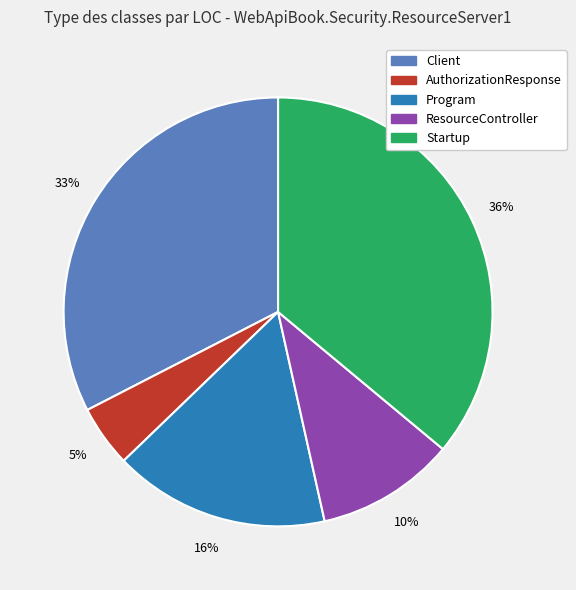

Is there any slice that represents more than half of the pie?

No